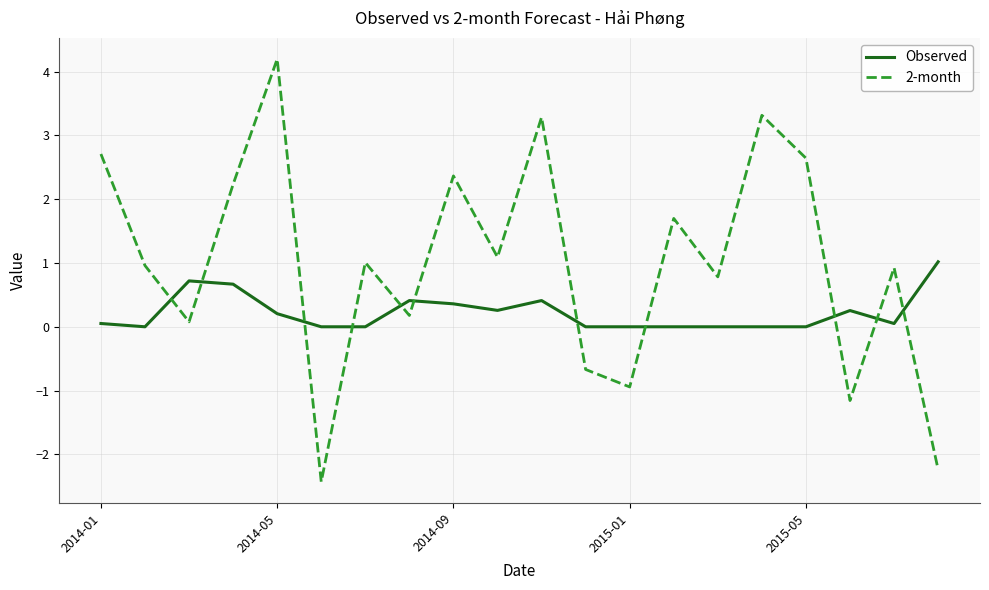

How many values in the 2-month series are below 1?

10